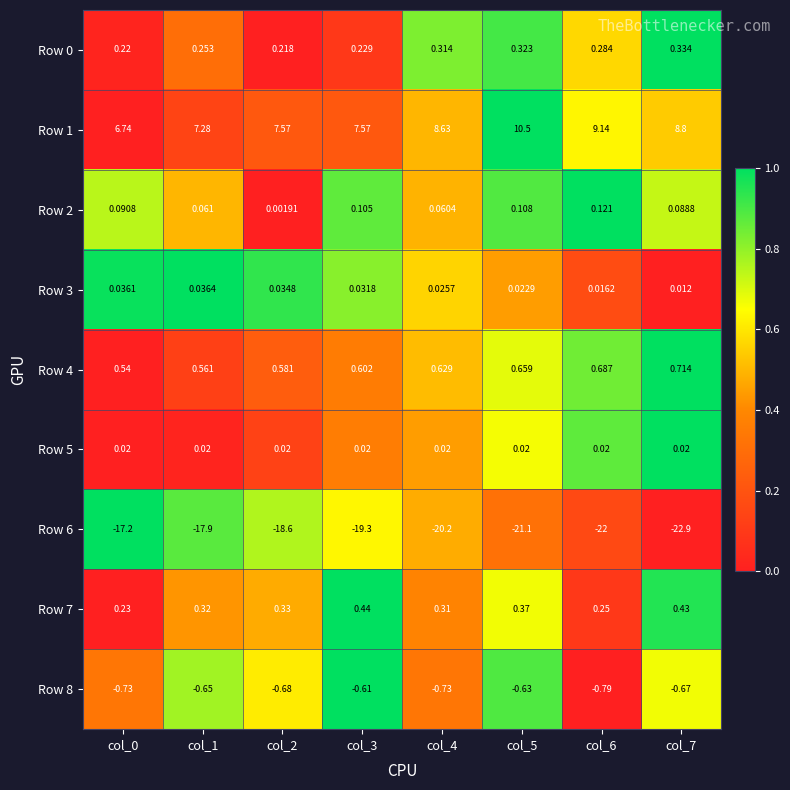

At which category is the sum across all series the highest?

col_5